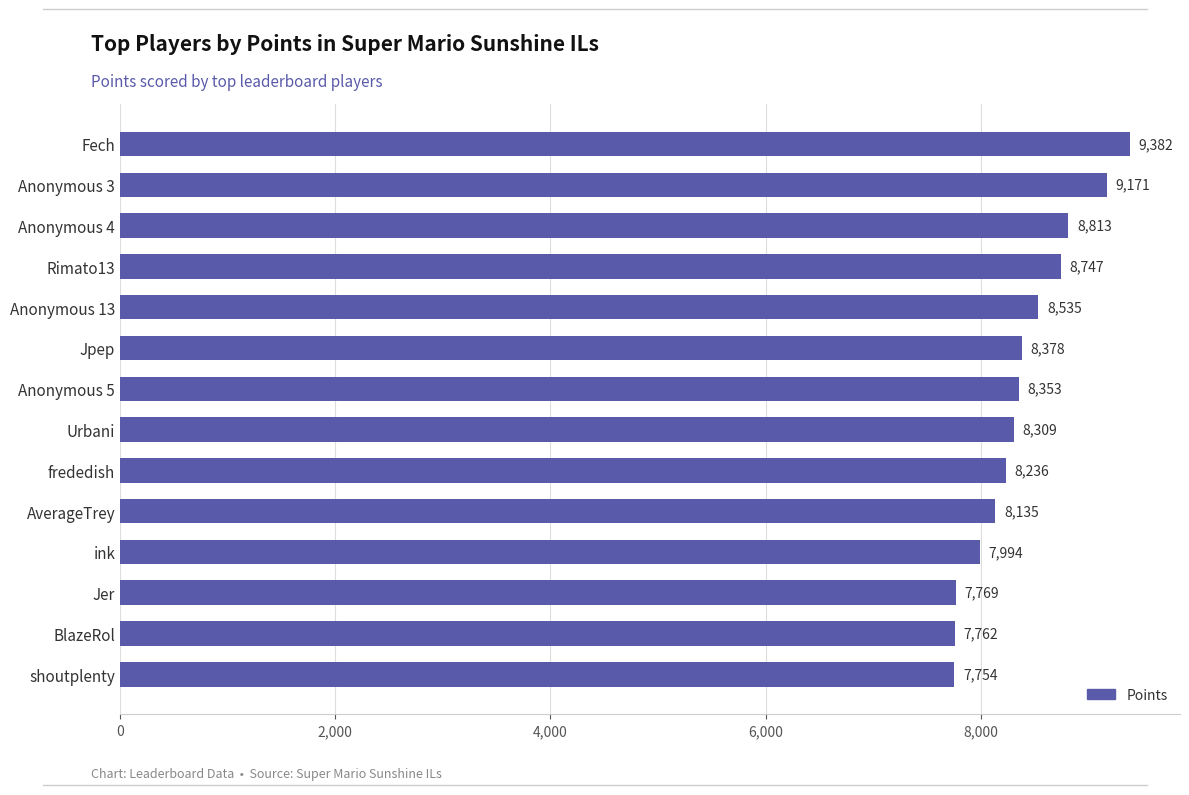

Rank the categories by value from lowest to highest.

shoutplenty, BlazeRol, Jer, ink, AverageTrey, frededish, Urbani, Anonymous 5, Jpep, Anonymous 13, Rimato13, Anonymous 4, Anonymous 3, Fech